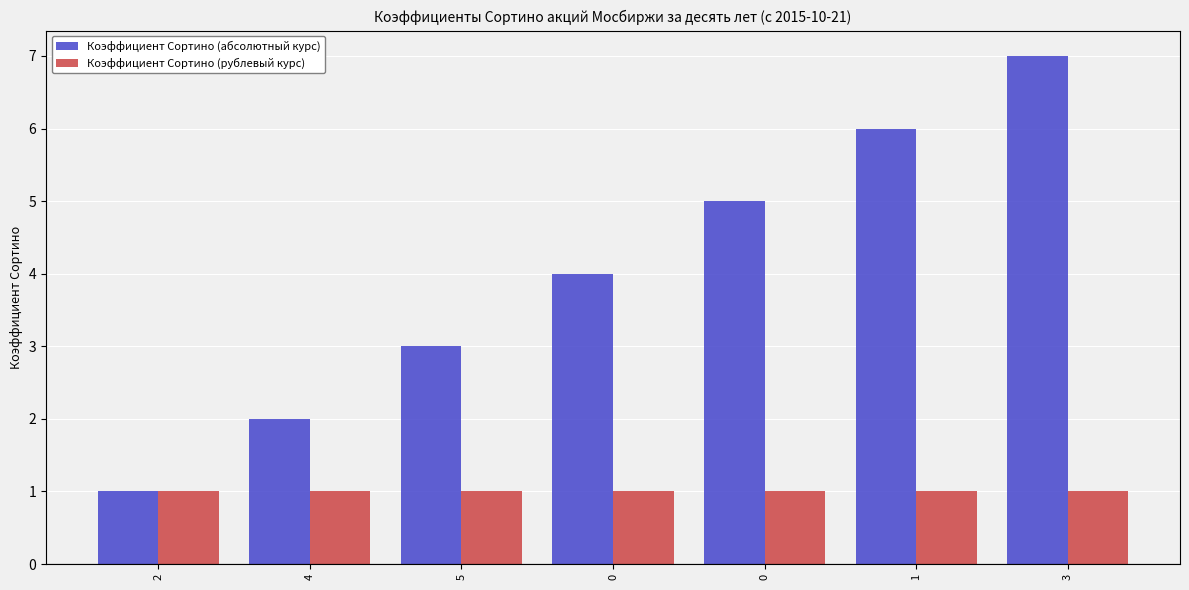

Is it true that Коэффициент Сортино (абсолютный курс) equals 1 at 4?

False